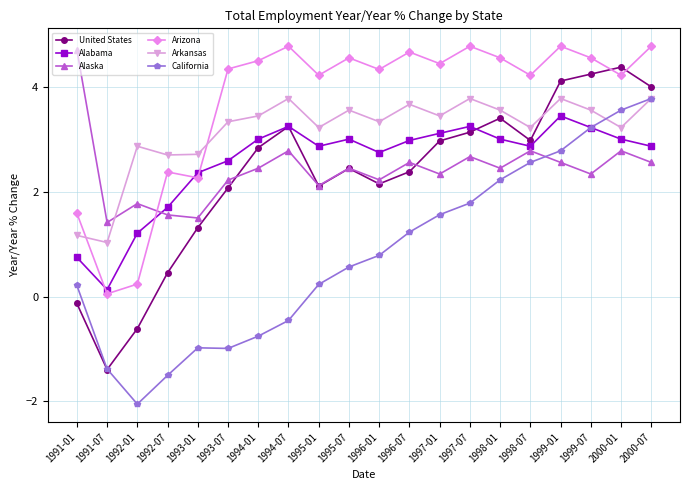

How many values in United States are above zero?

17